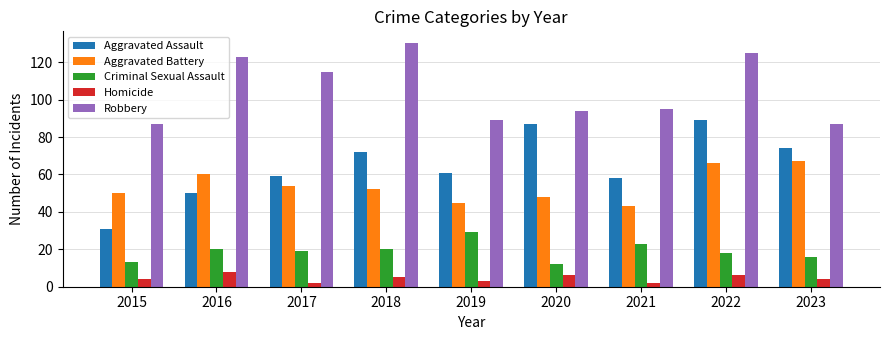

At 2023, list the series in order from smallest to largest.

Homicide, Criminal Sexual Assault, Aggravated Battery, Aggravated Assault, Robbery